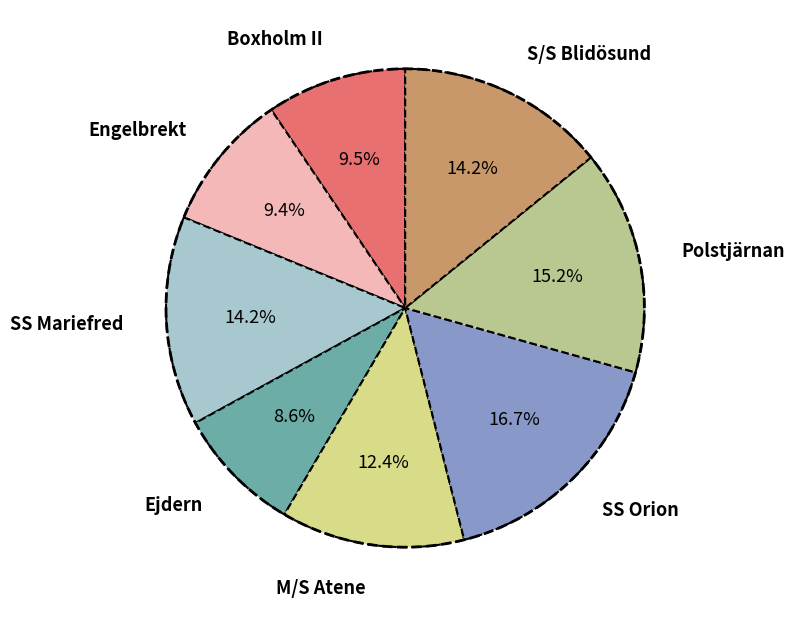

Does SS Mariefred account for over 50% of the chart?

No